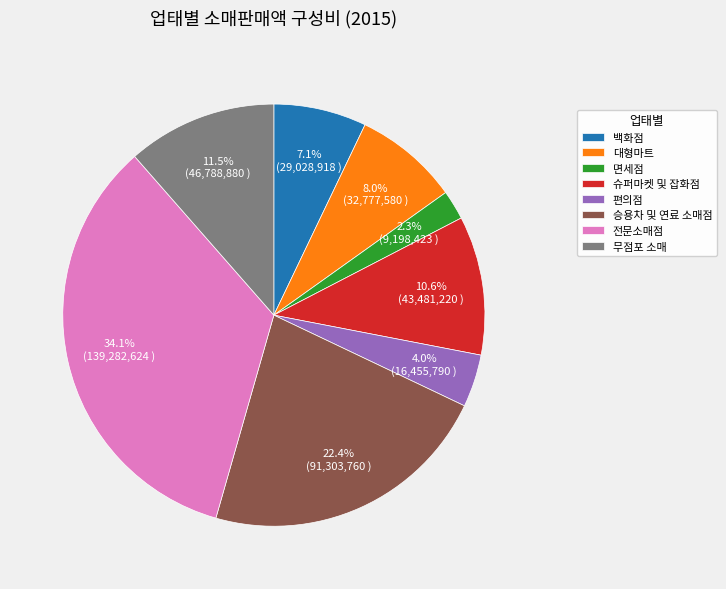

Which category has the biggest portion of the pie?

전문소매점